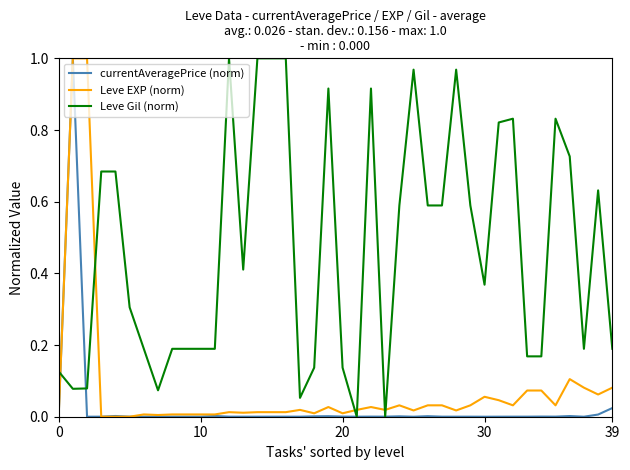

Which series has the largest total across all categories?

Leve Gil (norm)